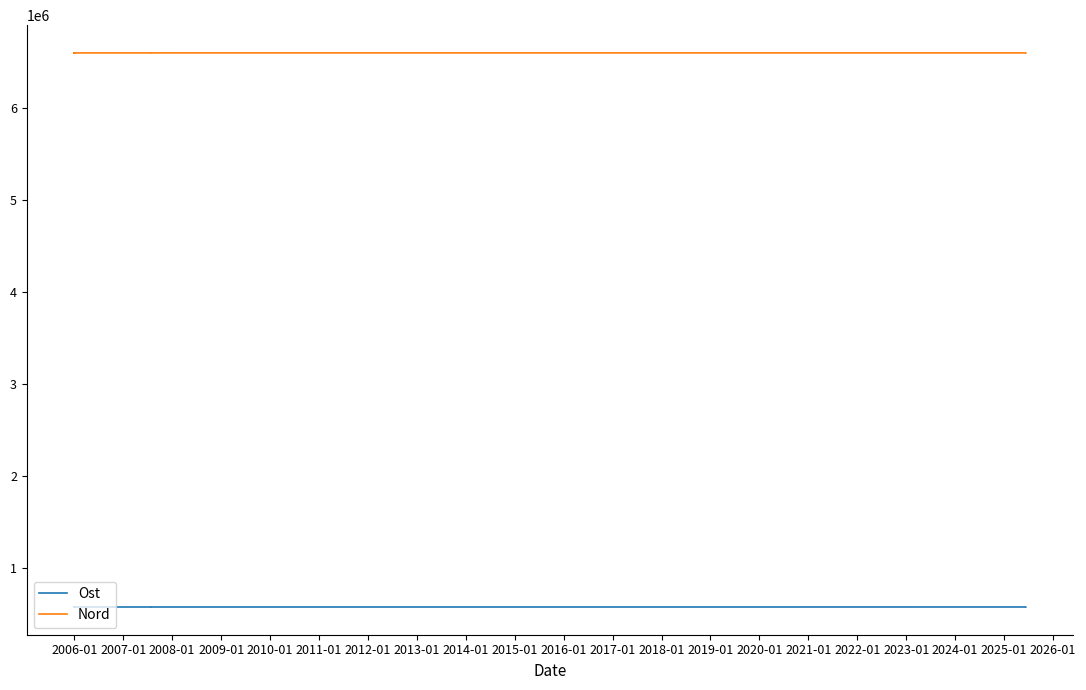

What is the average value of the Ost series?

575947.6